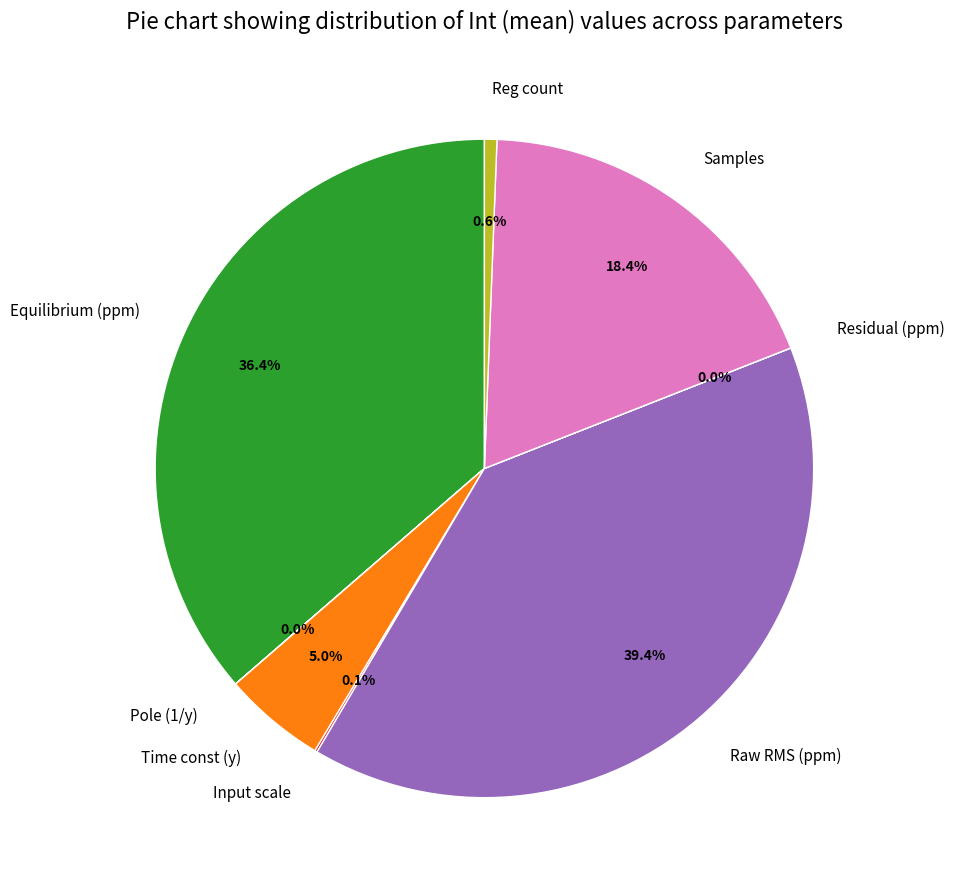

To the nearest percent, what is the difference between the largest and smallest slice percentages?

39%